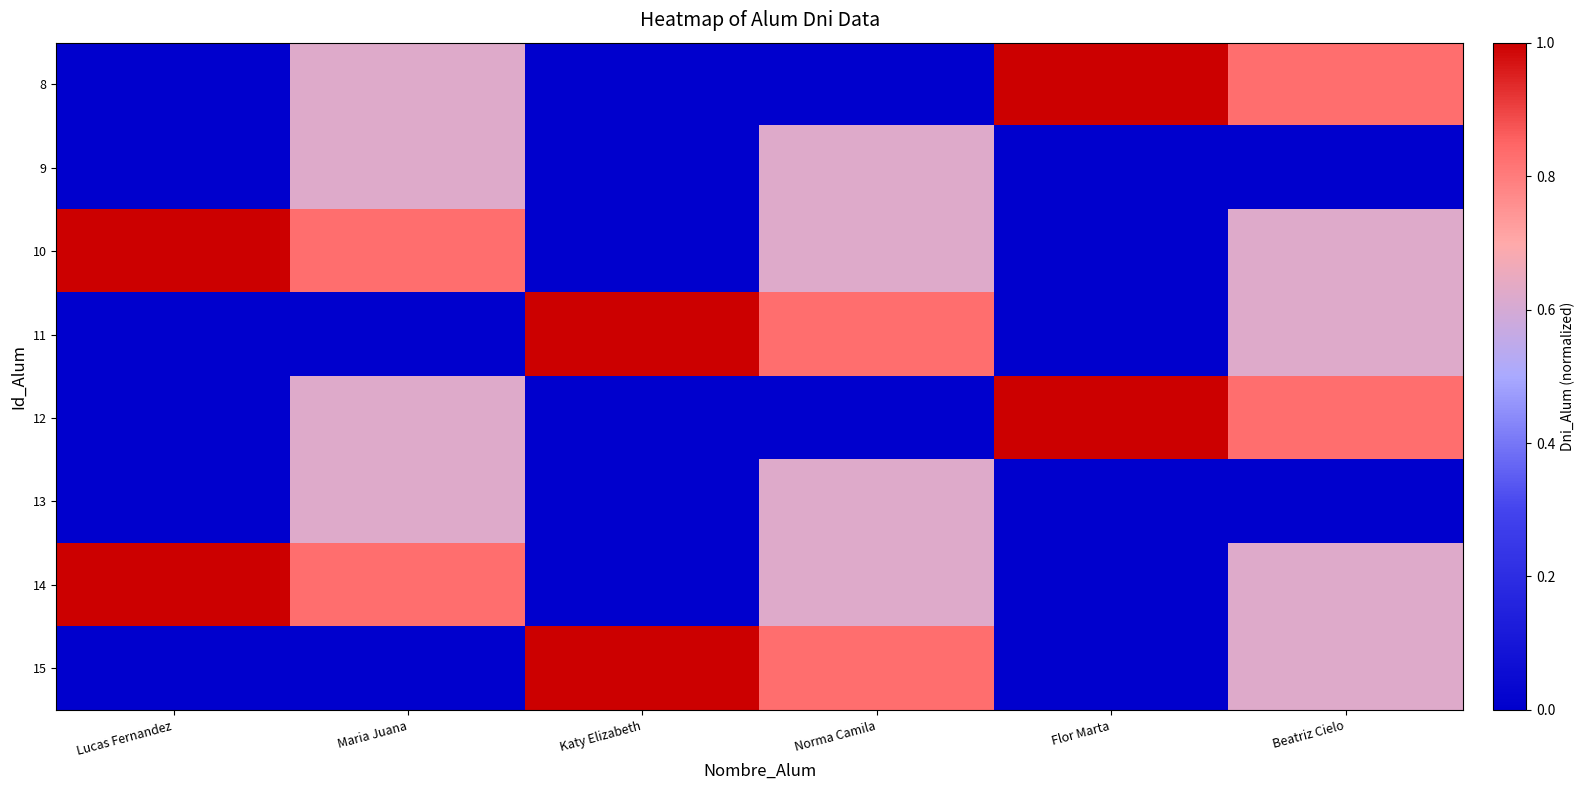

Count the number of categories in the chart.

6